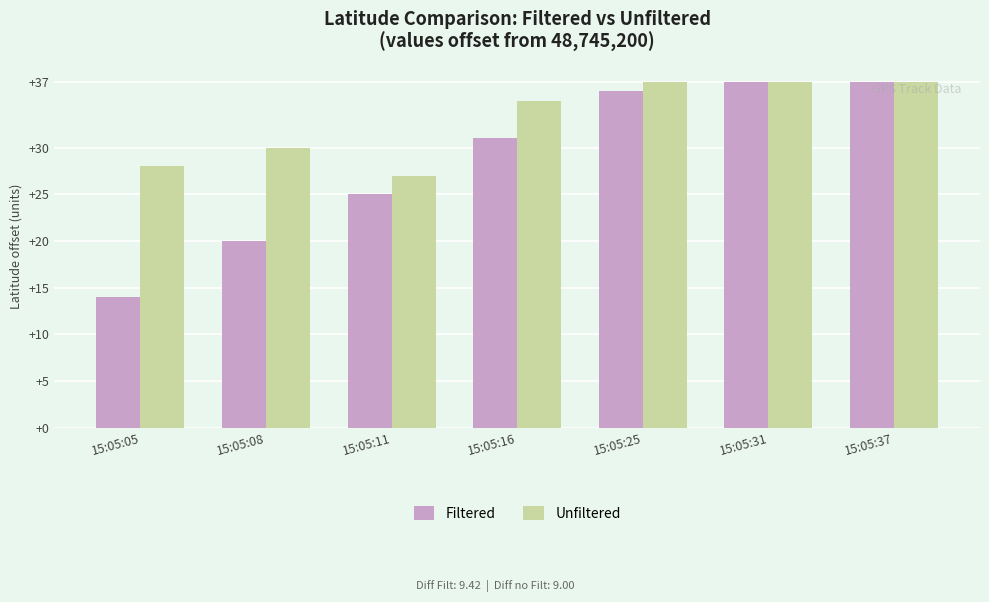

At 15:05:25, list the series in order from largest to smallest.

Unfiltered, Filtered